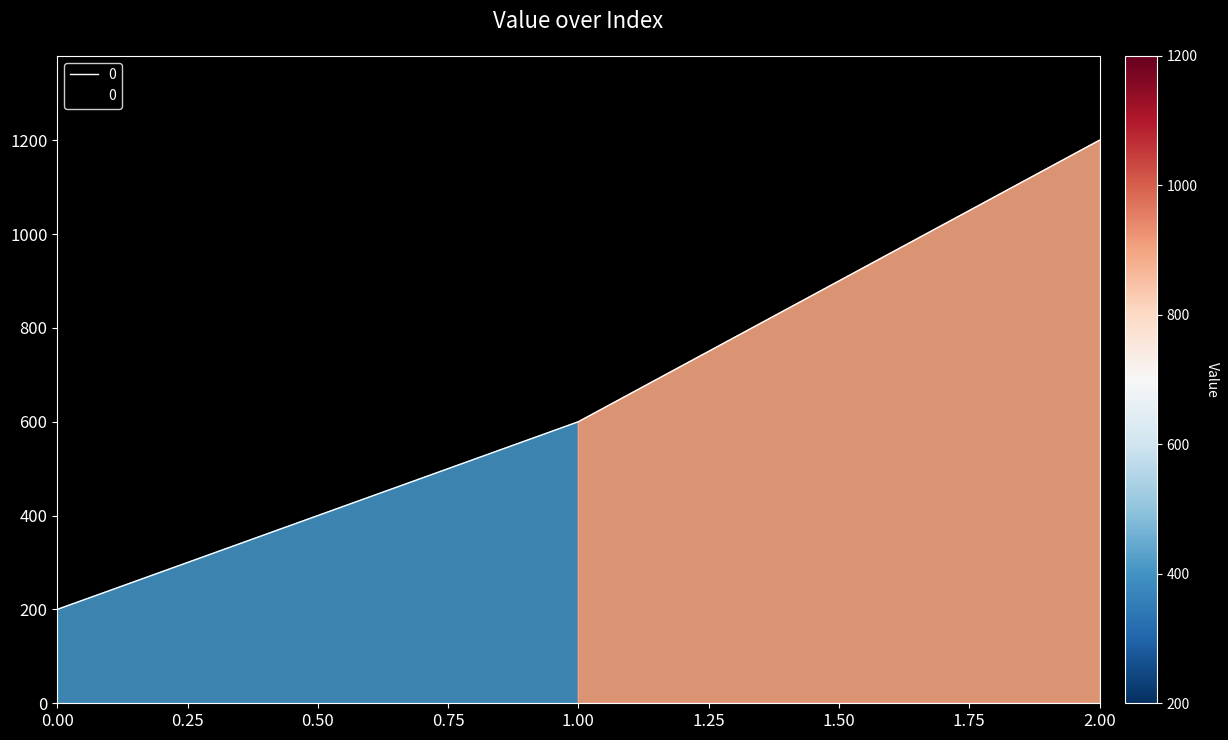

Rank the categories by value from highest to lowest.

2.00, 1.00, 0.00